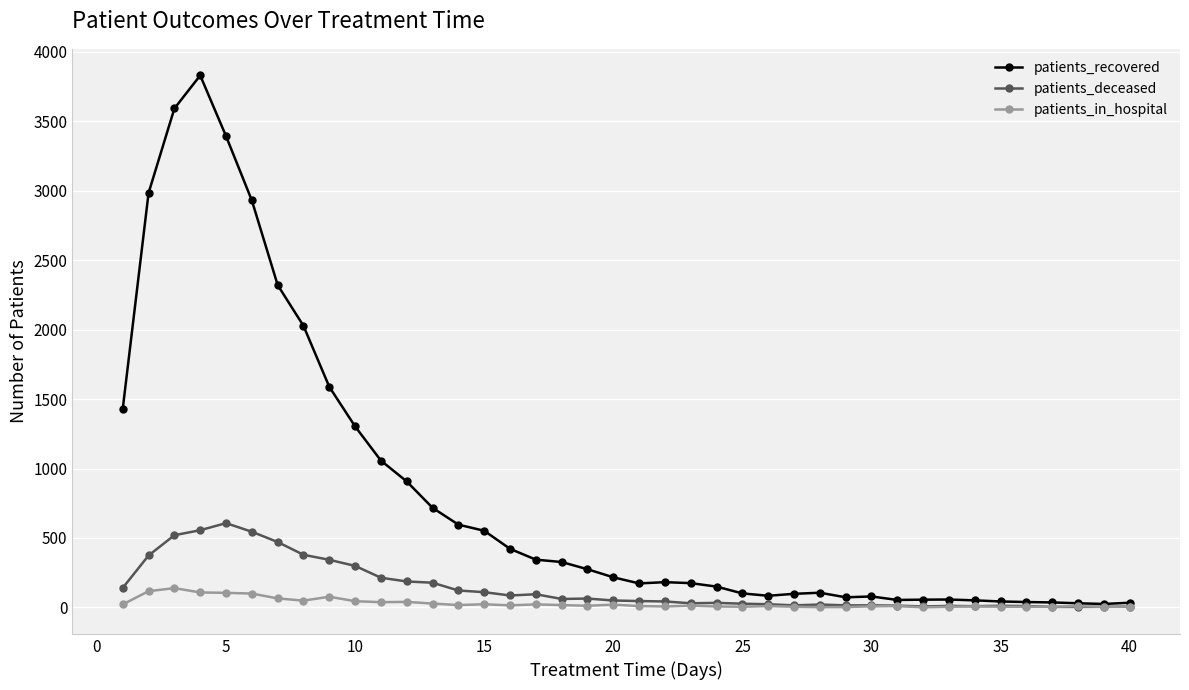

What is the greatest value displayed?

3830